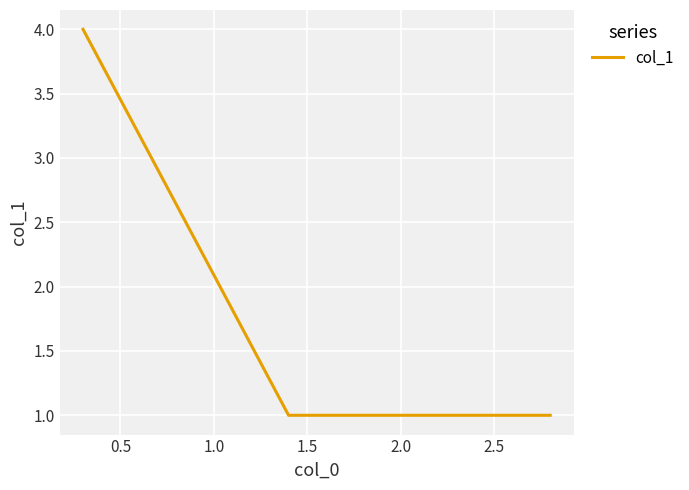

Is this an area chart (filled region under the line)?

No